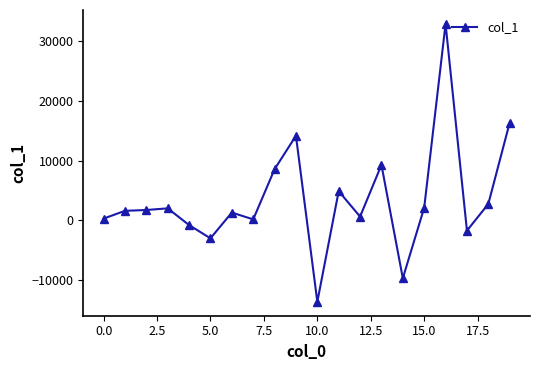

What is the greatest value displayed?

32908.0